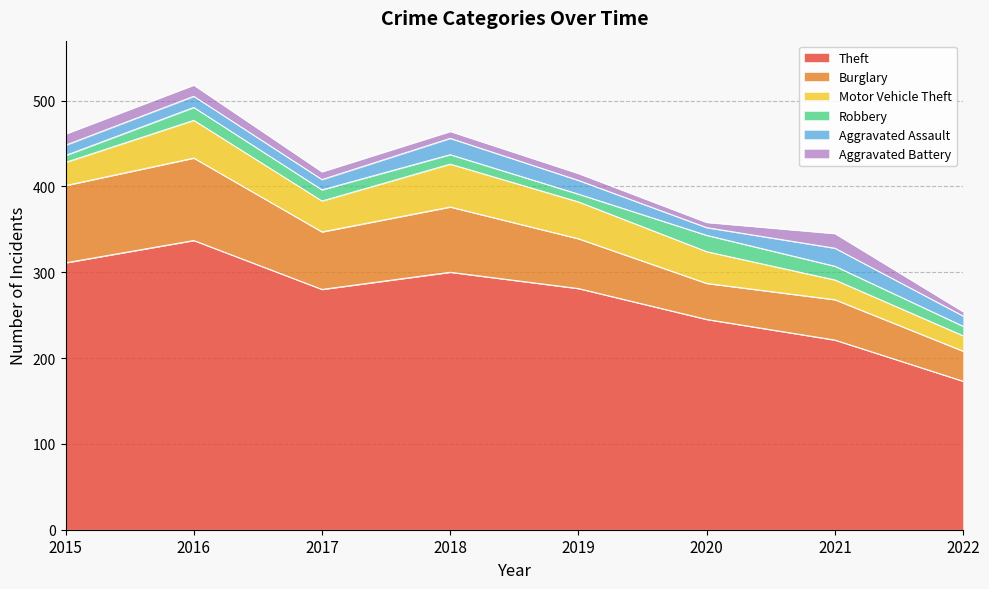

Reading left to right, list all the values displayed in this chart.

Theft: 2015=311	2016=337	2017=280	2018=300	2019=281	2020=245	2021=221	2022=173
Burglary: 2015=90	2016=96	2017=67	2018=76	2019=58	2020=42	2021=47	2022=35
Motor Vehicle Theft: 2015=27	2016=44	2017=36	2018=50	2019=43	2020=37	2021=23	2022=18
Robbery: 2015=8	2016=15	2017=13	2018=11	2019=9	2020=19	2021=16	2022=11
Aggravated Assault: 2015=12	2016=13	2017=12	2018=19	2019=16	2020=9	2021=21	2022=12
Aggravated Battery: 2015=13	2016=13	2017=9	2018=8	2019=8	2020=6	2021=17	2022=5